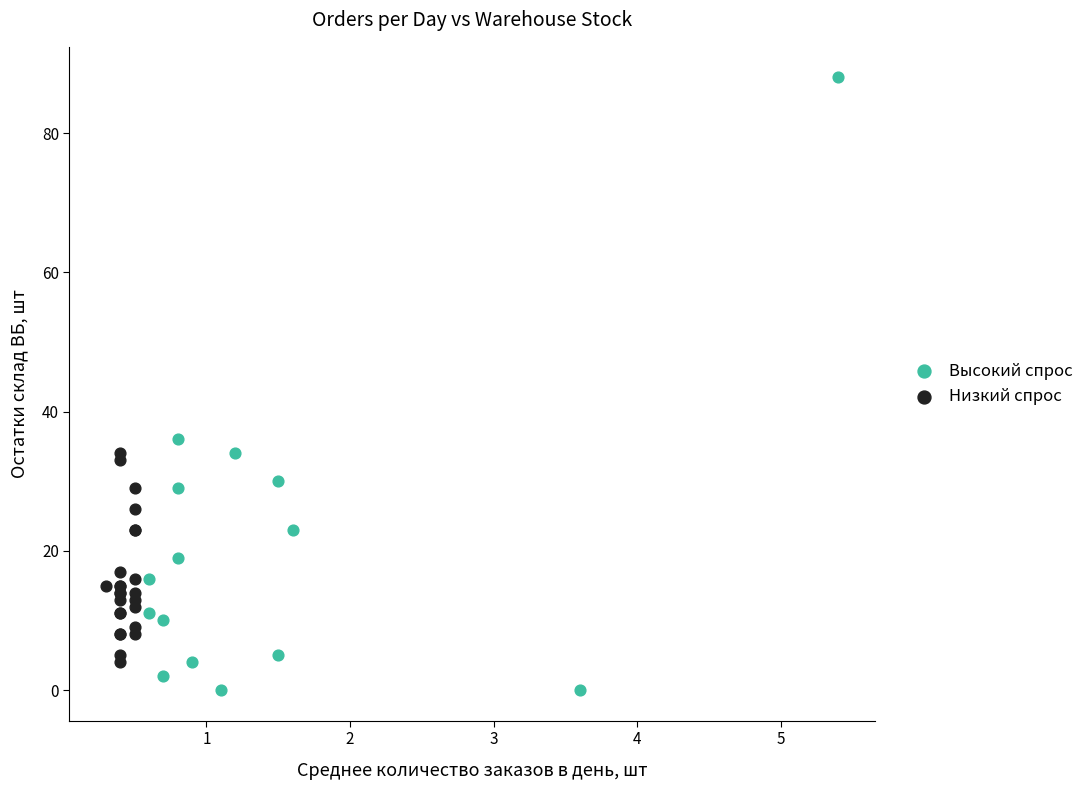

Which series has the largest Y range (max minus min)?

Высокий спрос